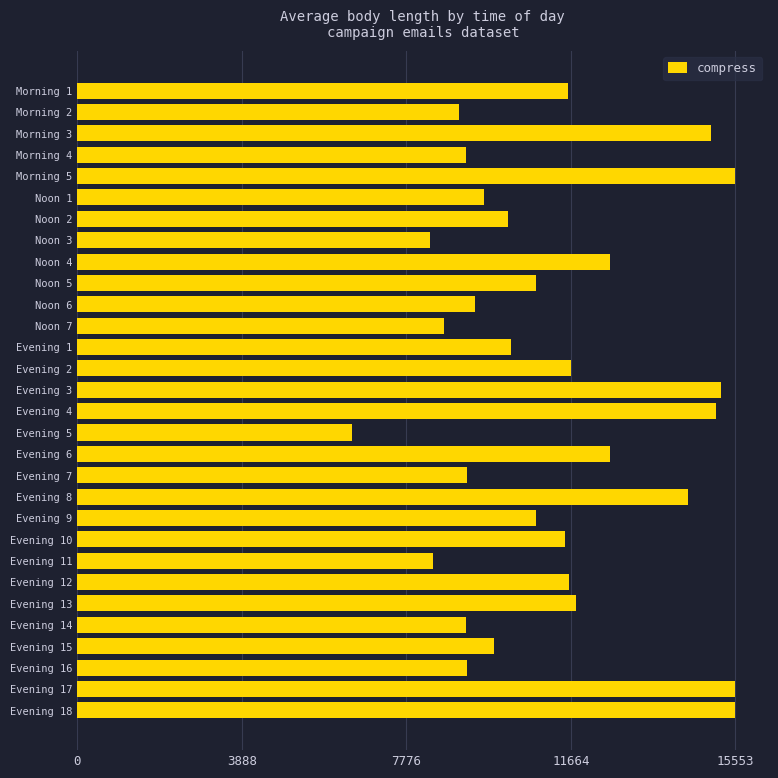

What is the ratio of the value at Evening 18 to the value at Evening 12?

1.3